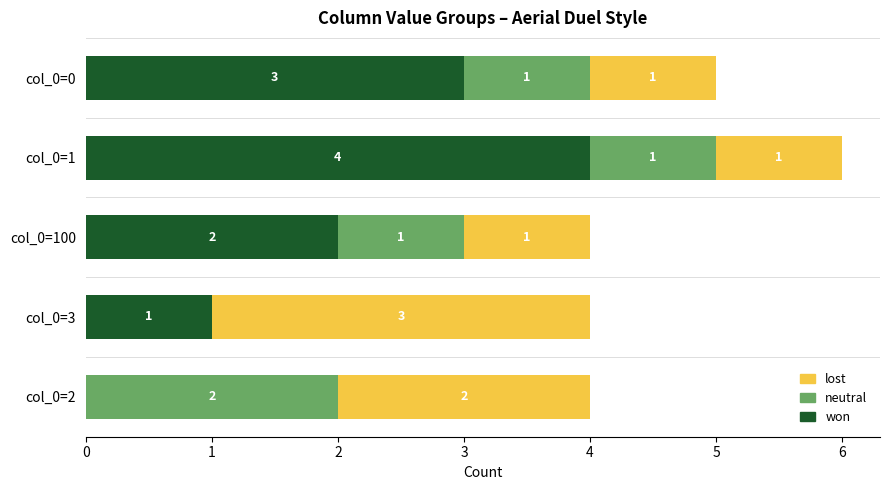

At which label does won reach its peak?

col_0=1